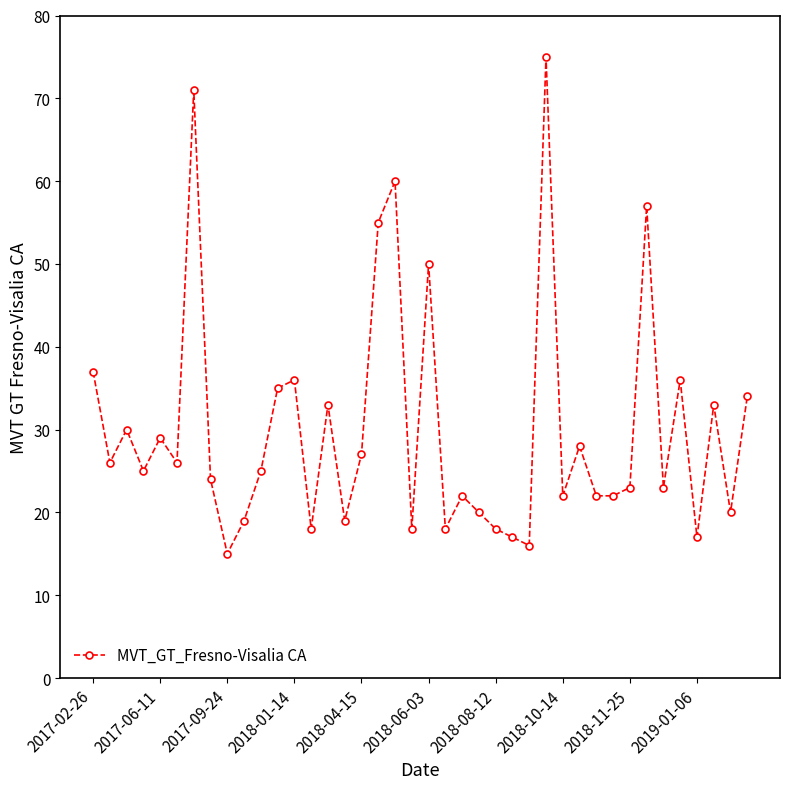

What is the maximum value shown in the chart?

75